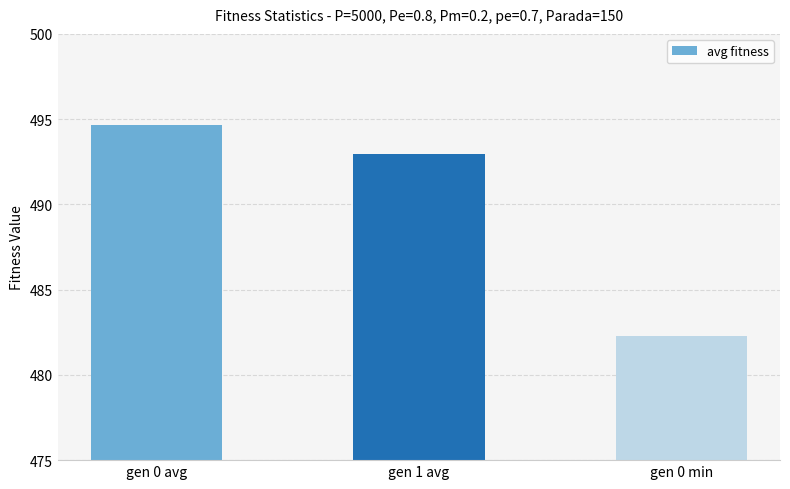

Which label corresponds to the smallest value in the chart?

gen 0 min